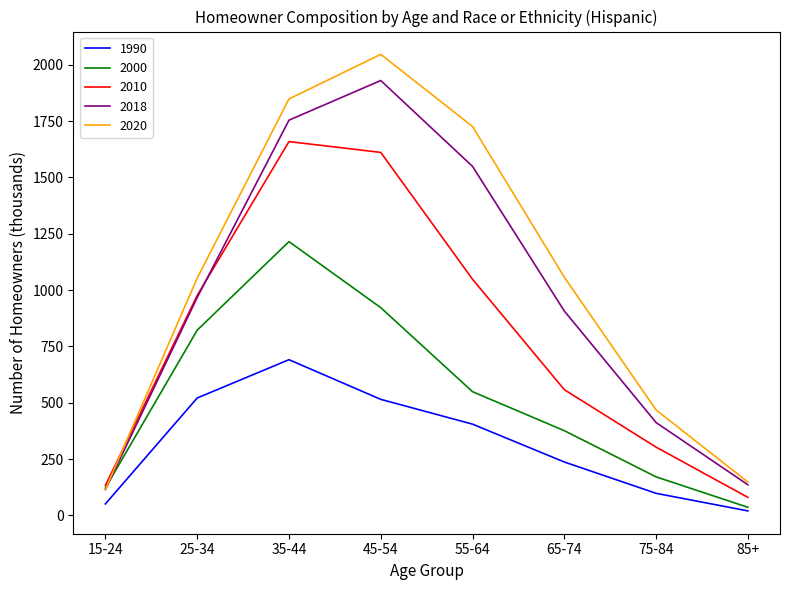

Which series has the largest range (max minus min)?

2020